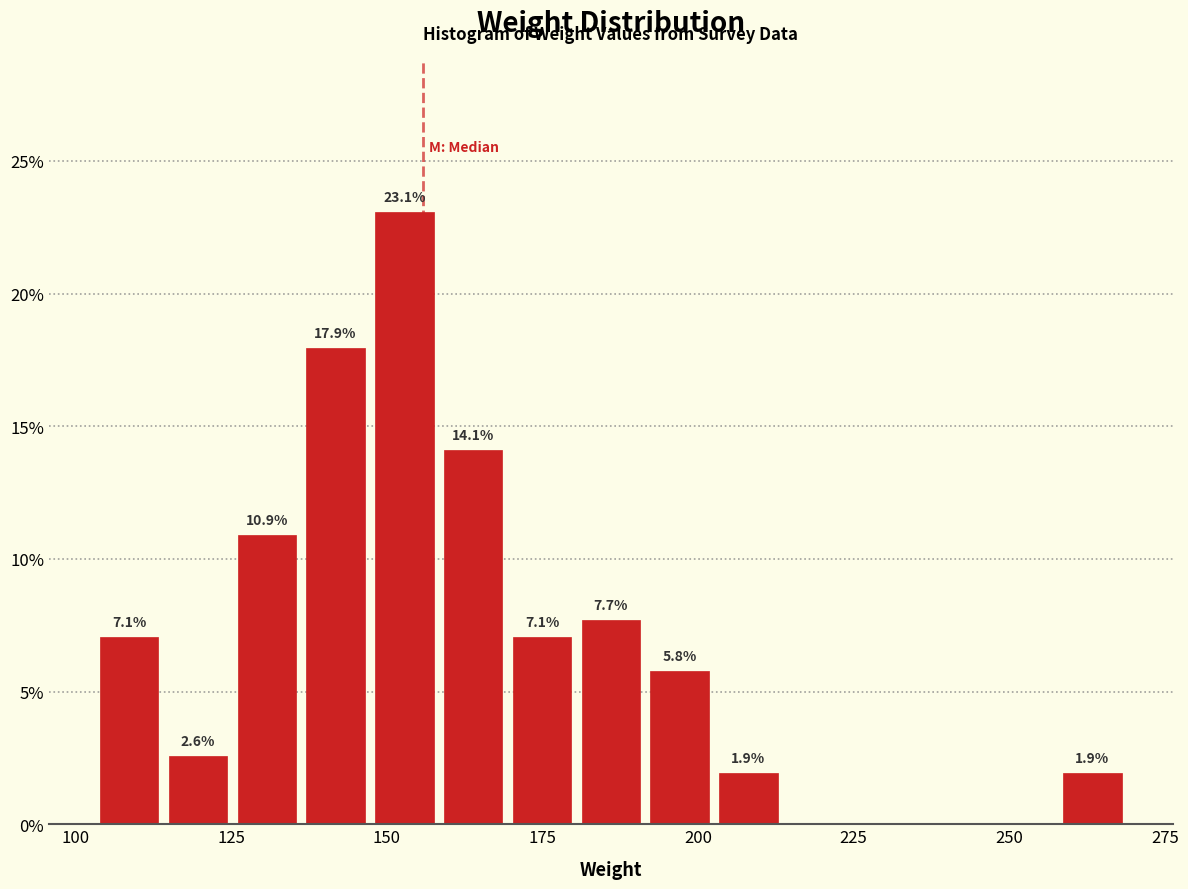

Read against the x-axis, roughly where is the centre of the tallest bar?

155